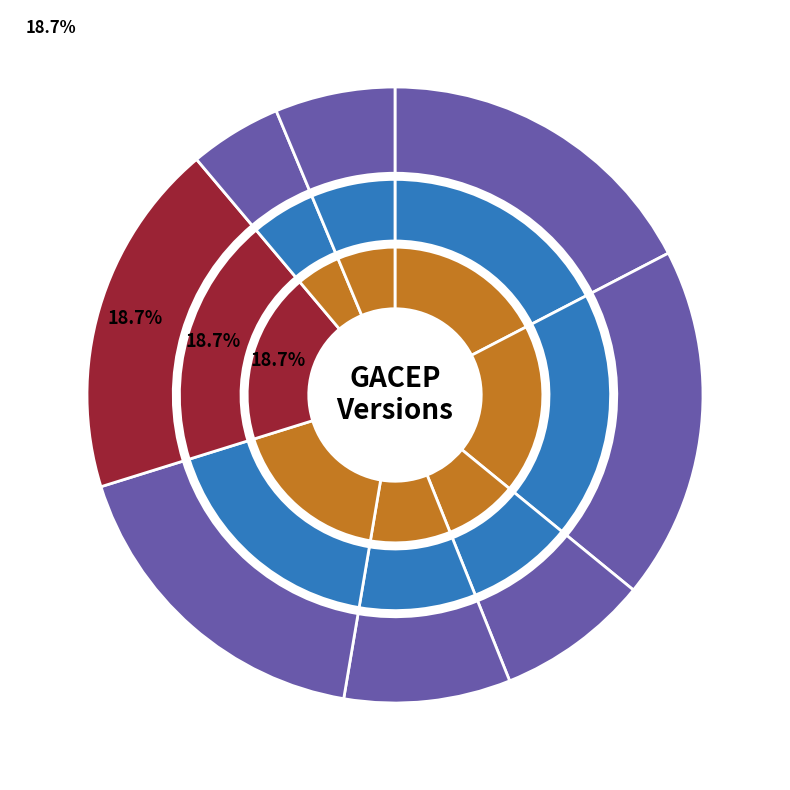

Is the sum of GACEPv4 and GACEPv10 greater than half?

No